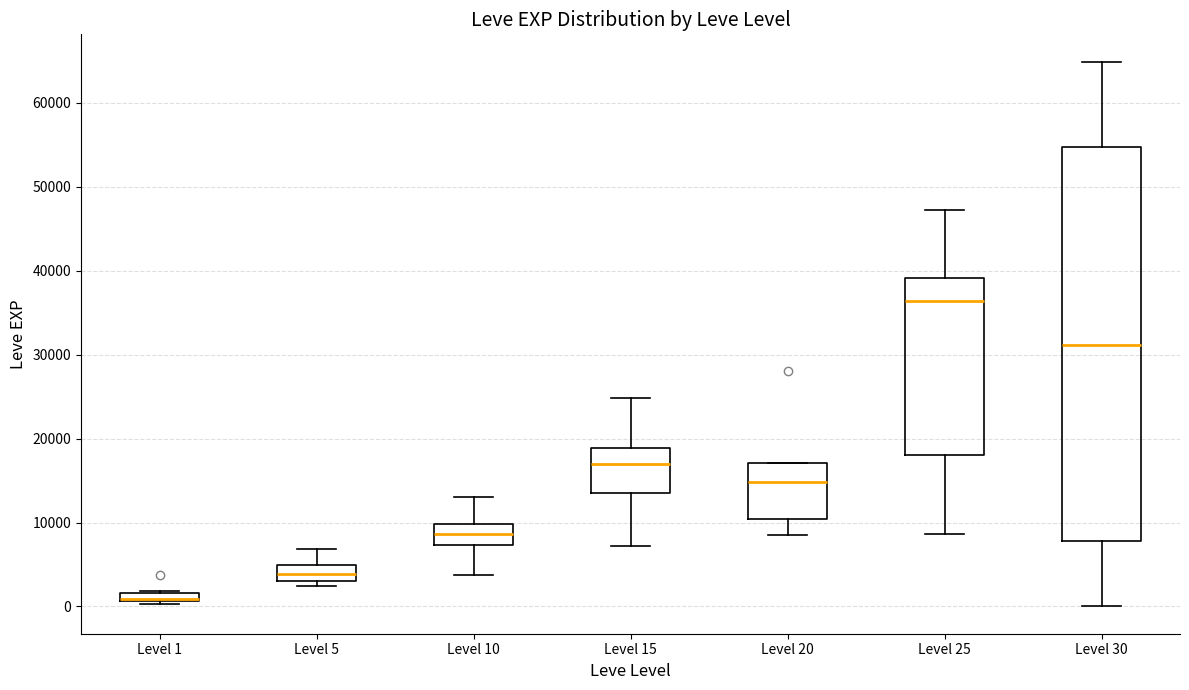

Where is the upper edge of the box for Level 5 on the y-axis? The values are not printed on the chart, so give them approximately, as read against the axis.

5000